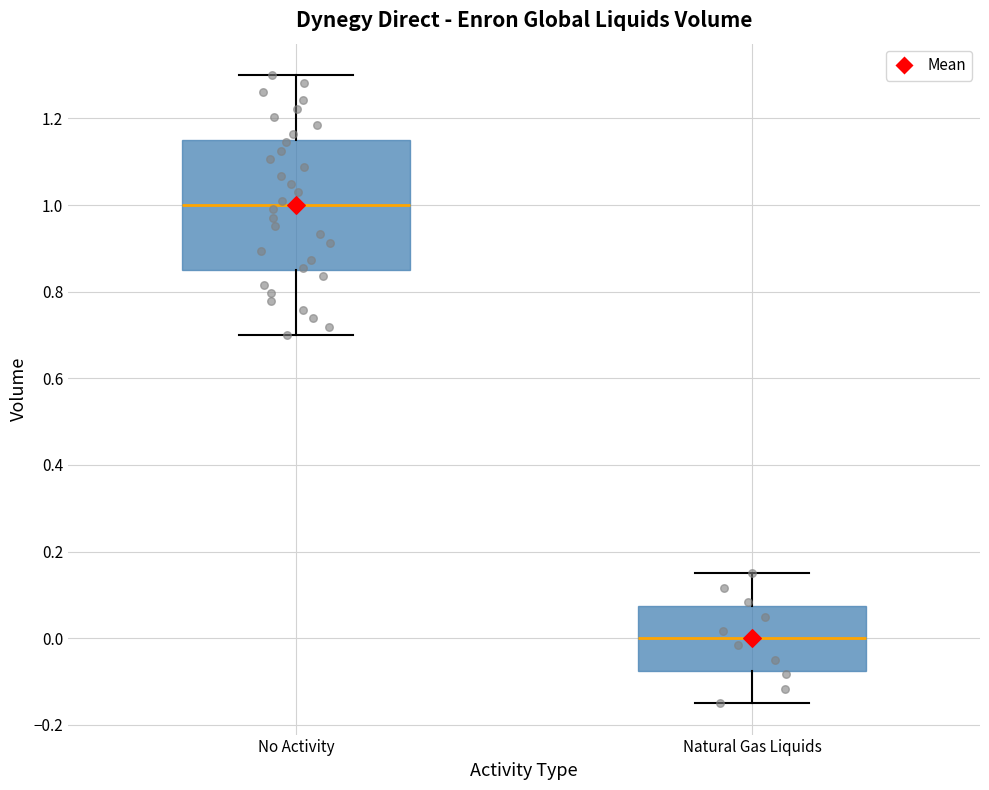

Which box has the lowest median line?

Natural Gas Liquids